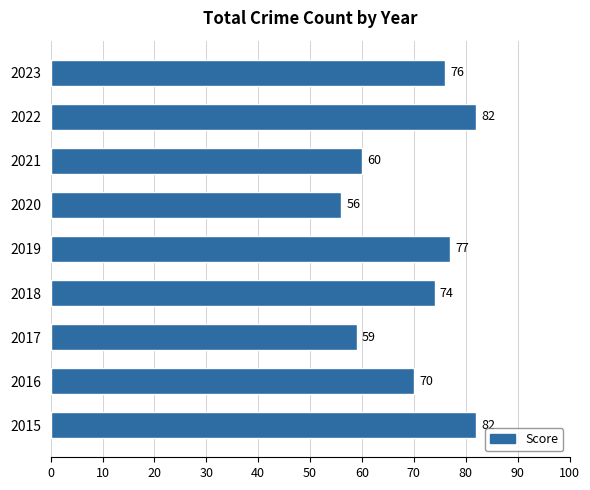

What is the minimum value shown in the chart?

56